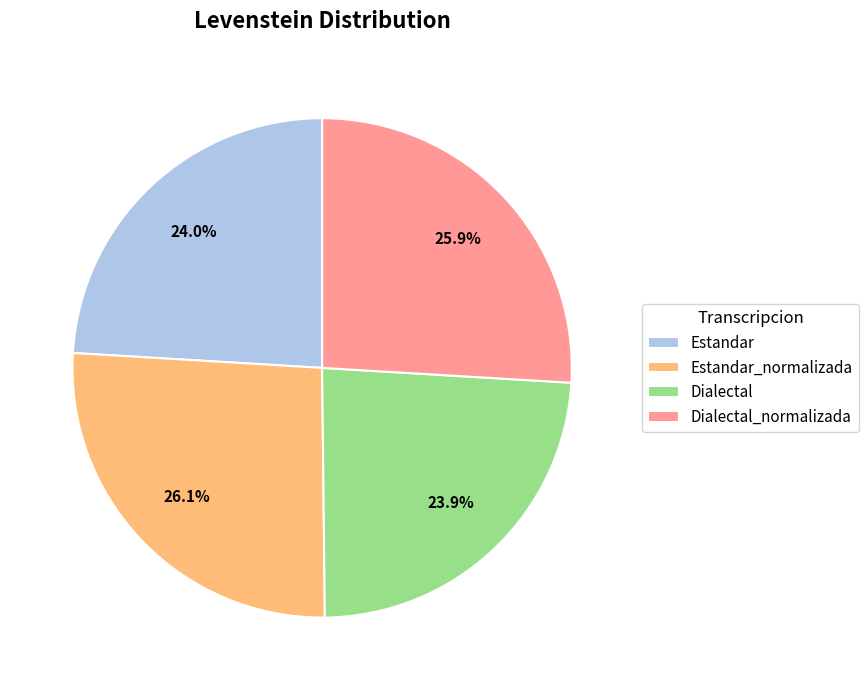

What is the ratio of the value at Dialectal_normalizada to the value at Estandar?

1.1